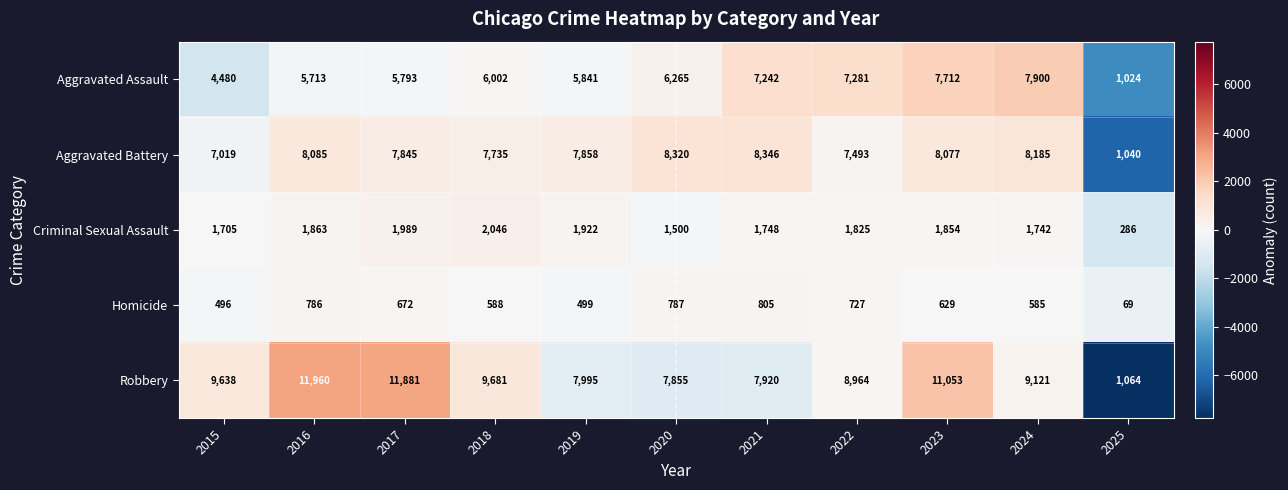

What is the difference between the maximum and second lowest values in the Criminal Sexual Assault series?

546